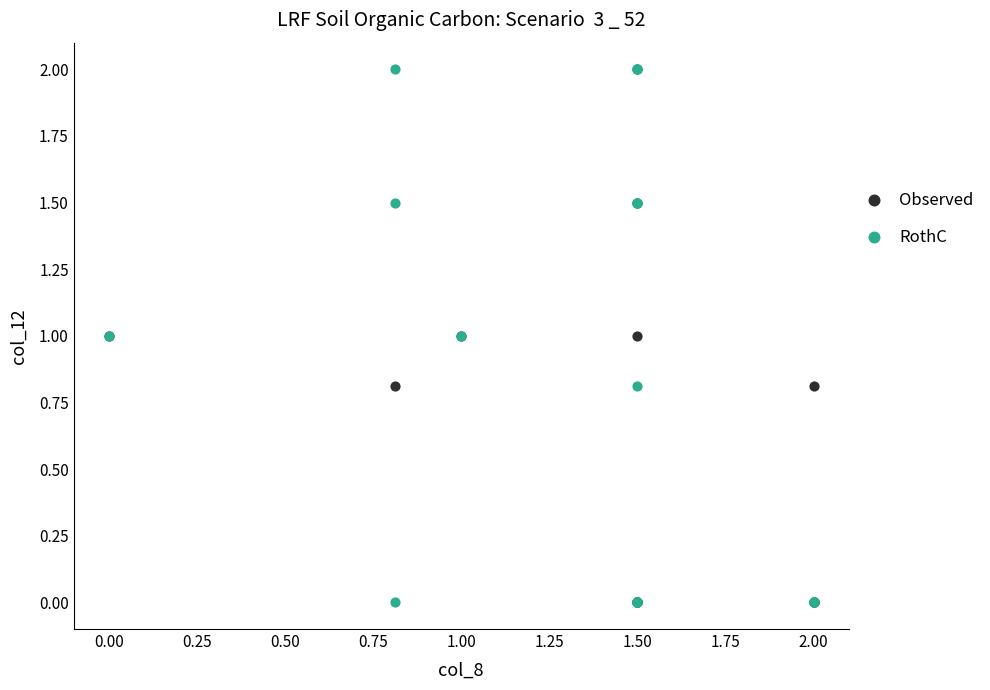

What are all the series names shown in the legend?

Observed, RothC